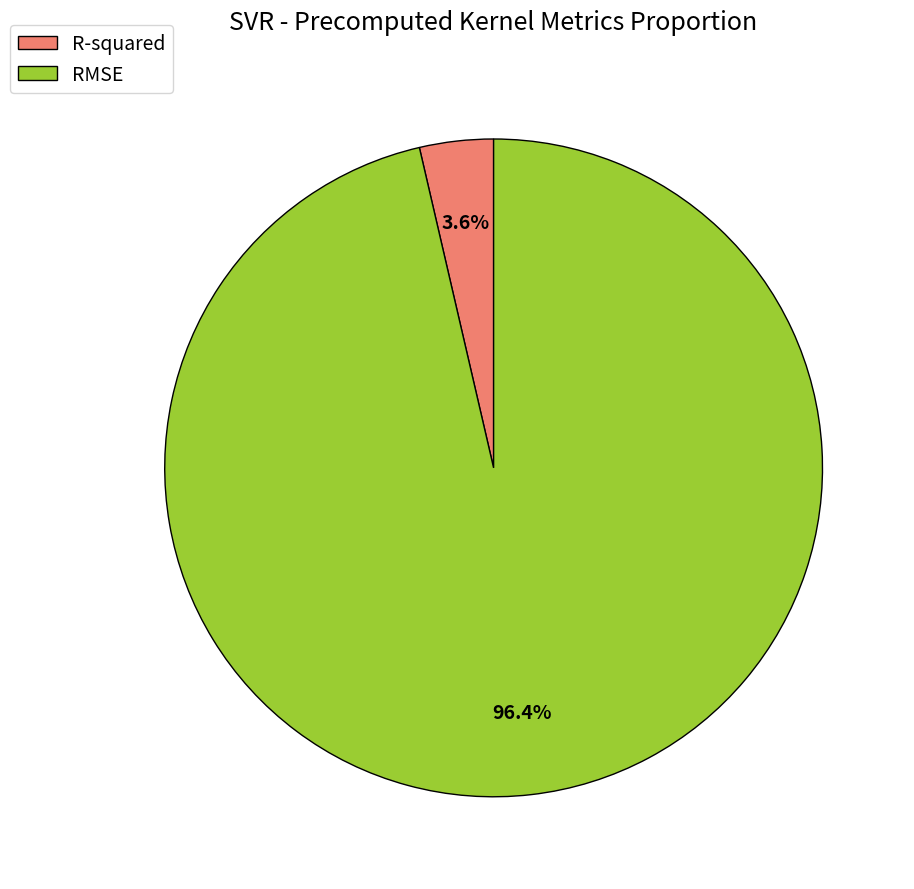

Rank the categories by value from highest to lowest.

RMSE, R-squared